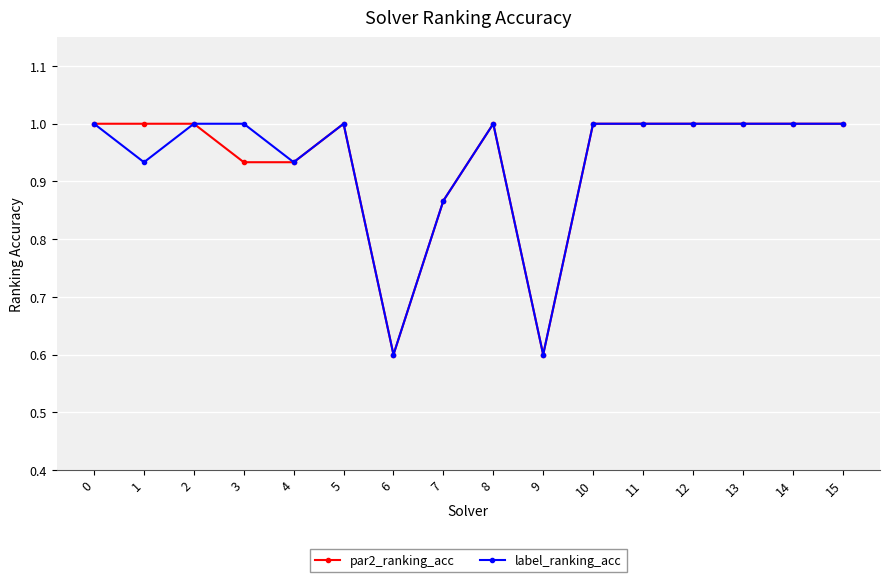

True or false: label_ranking_acc has more than 1 points higher than both neighbors.

True